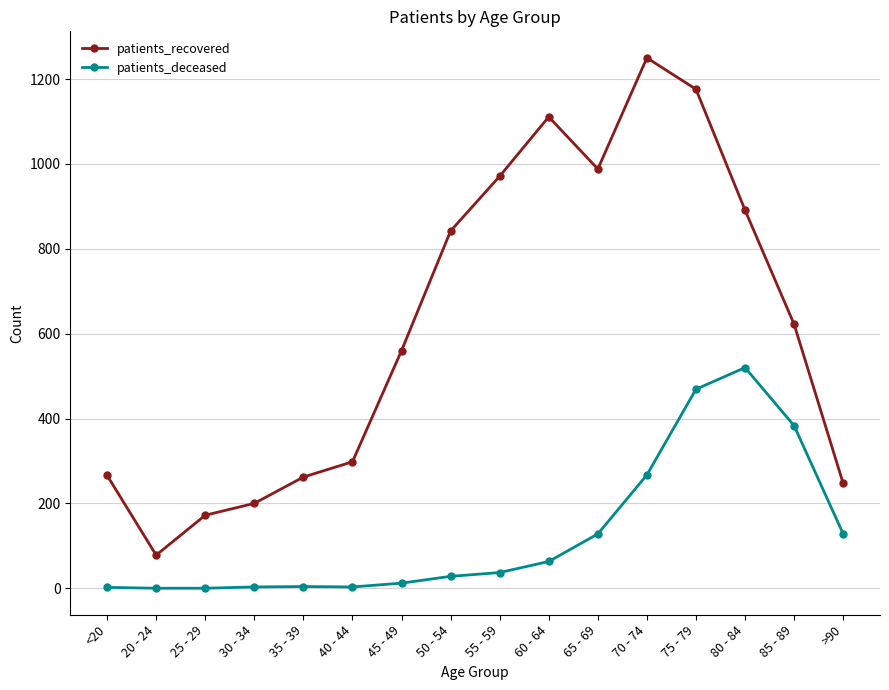

True or false: patients_deceased and patients_recovered intersect in this chart.

False